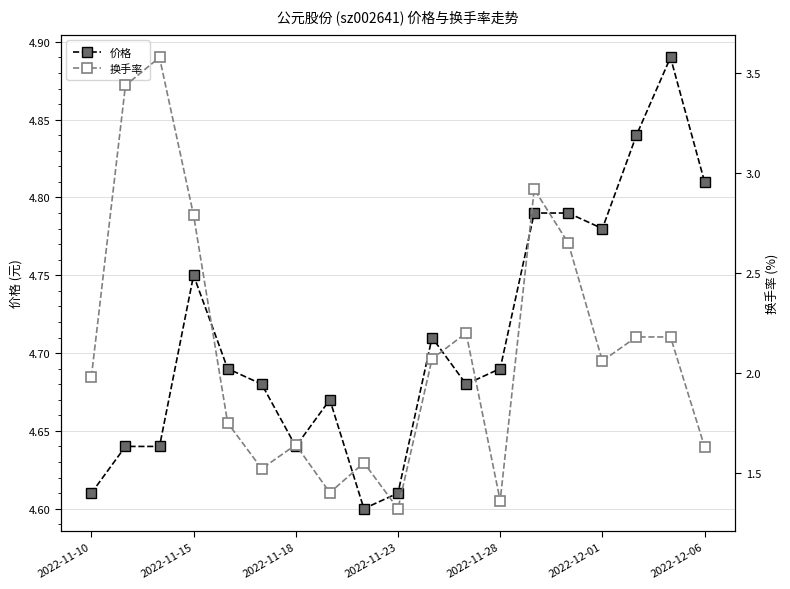

Count the 价格 values in the range 4 to 5.

19